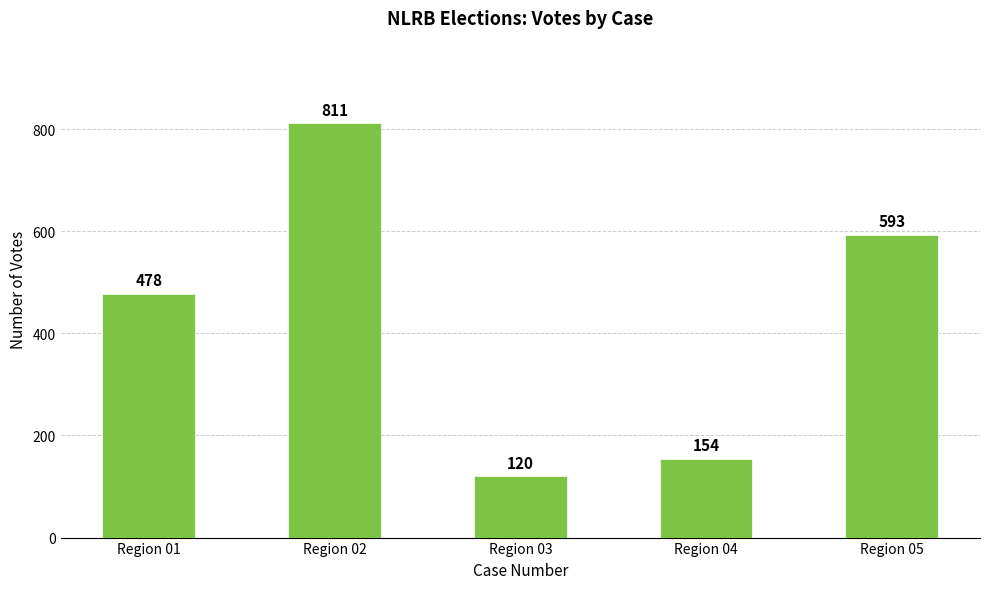

What is the change in value from Region 01 to Region 03?

-358